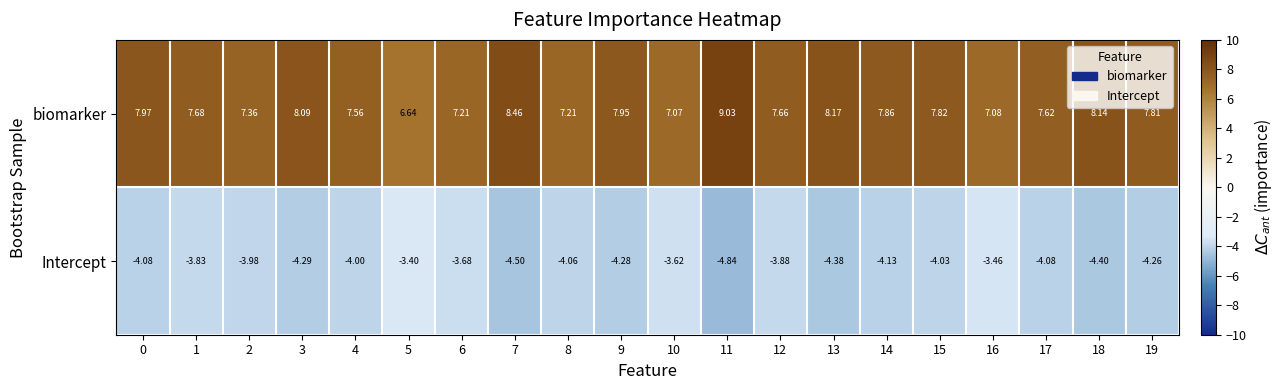

Between 8 and 18, which series saw the biggest shift?

biomarker